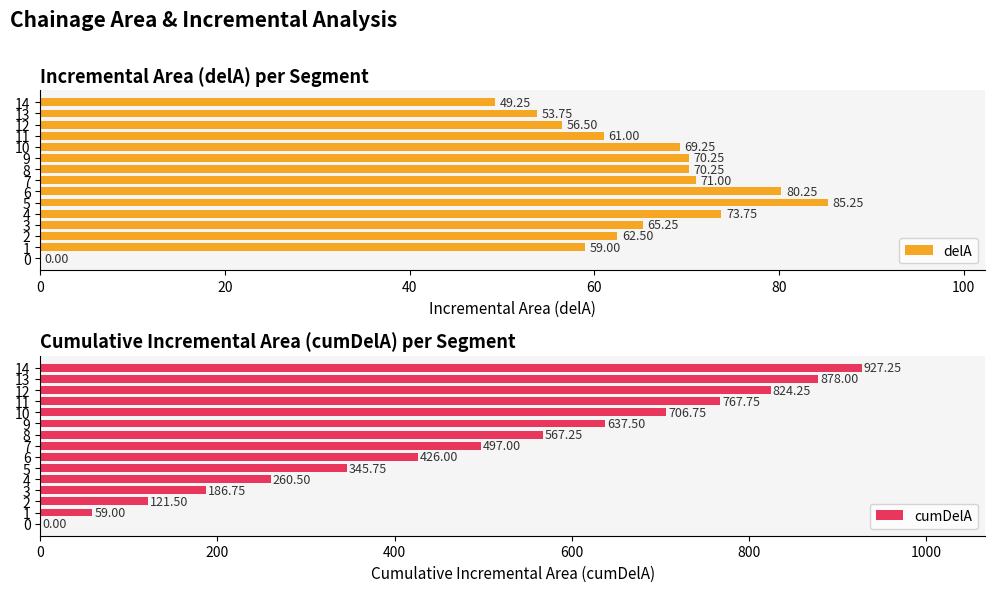

What is the value of the cumDelA bar at the 14th from the left?

878.0